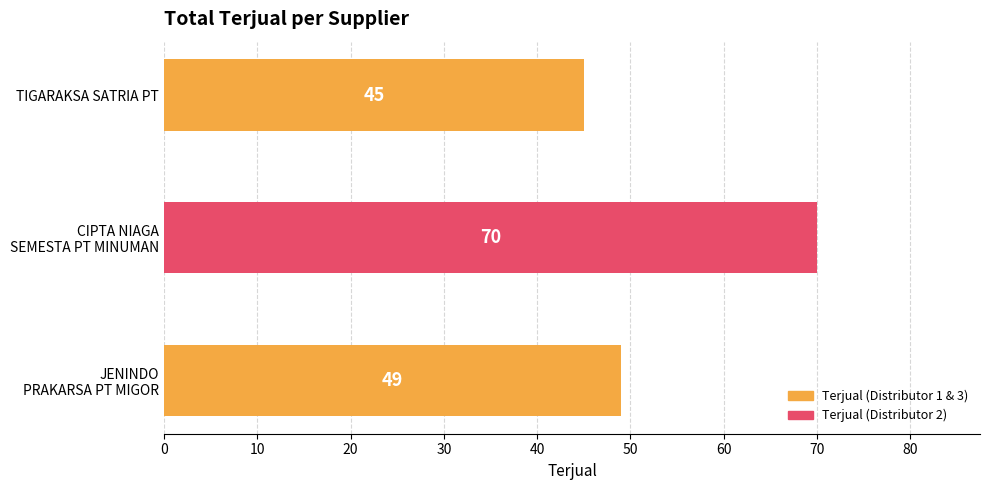

What is the average value?

55